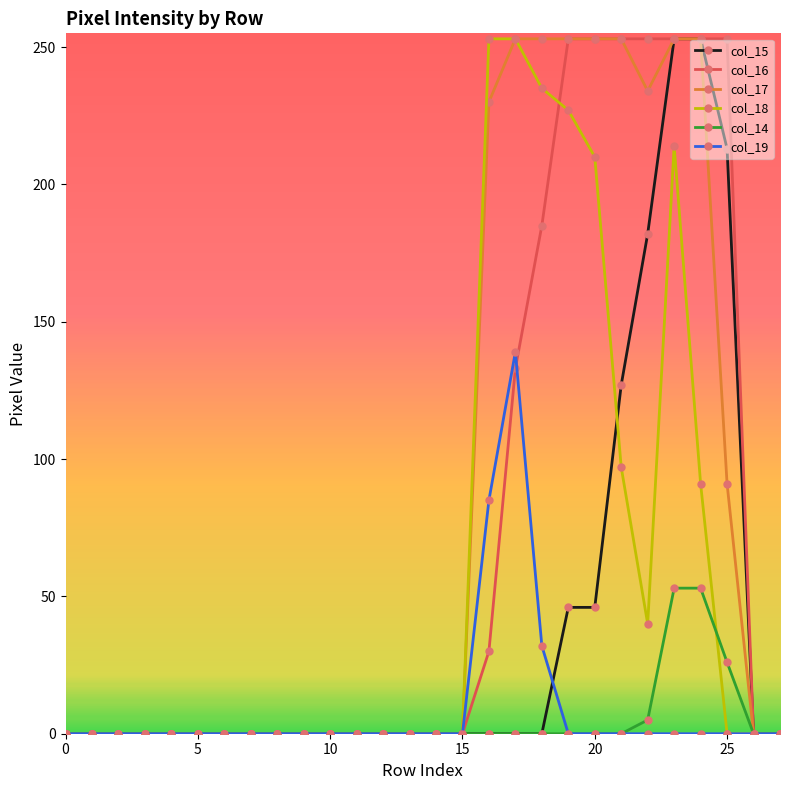

Count the number of categories in the chart.

28